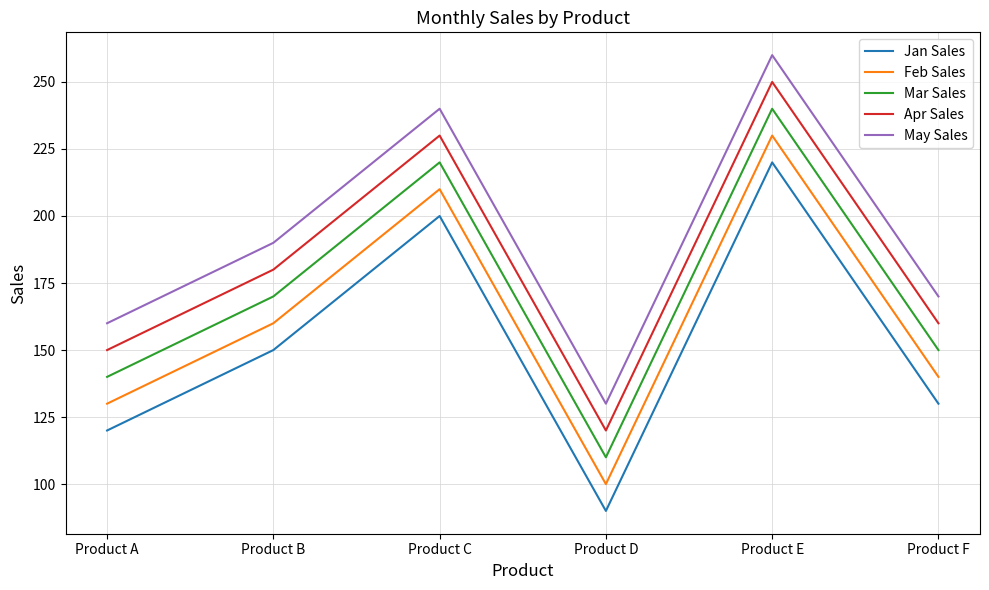

What are all the series names shown in the legend?

Jan Sales, Feb Sales, Mar Sales, Apr Sales, May Sales